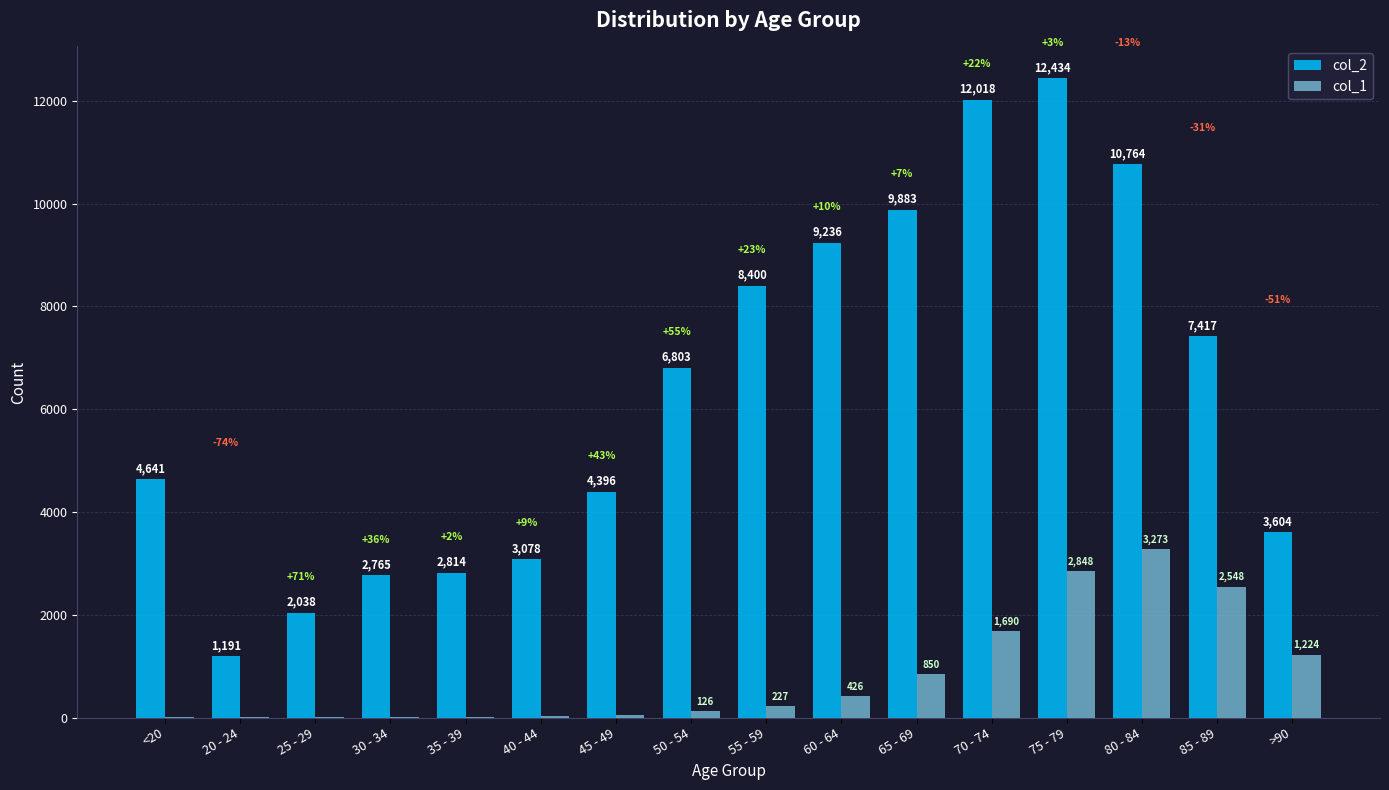

What is the highest value of the col_1 series?

3273